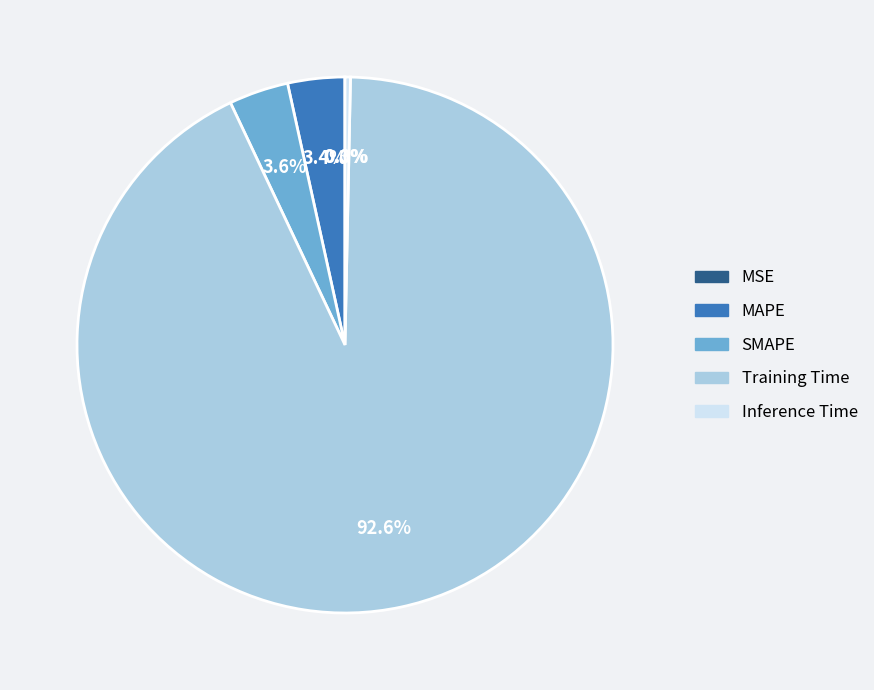

What is the largest slice in the pie chart?

Training Time